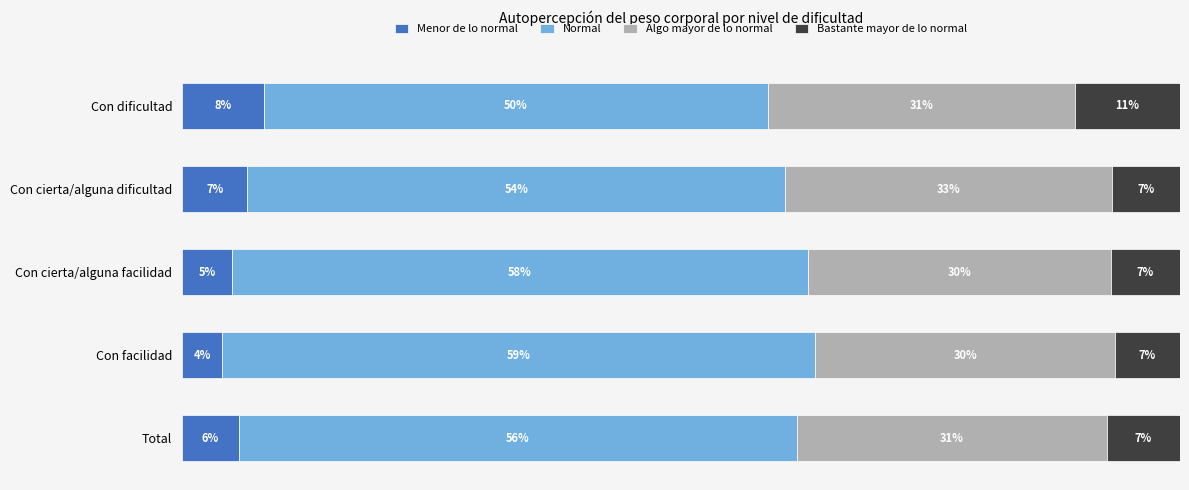

What are all the series names shown in the legend?

Menor de lo normal, Normal, Algo mayor de lo normal, Bastante mayor de lo normal